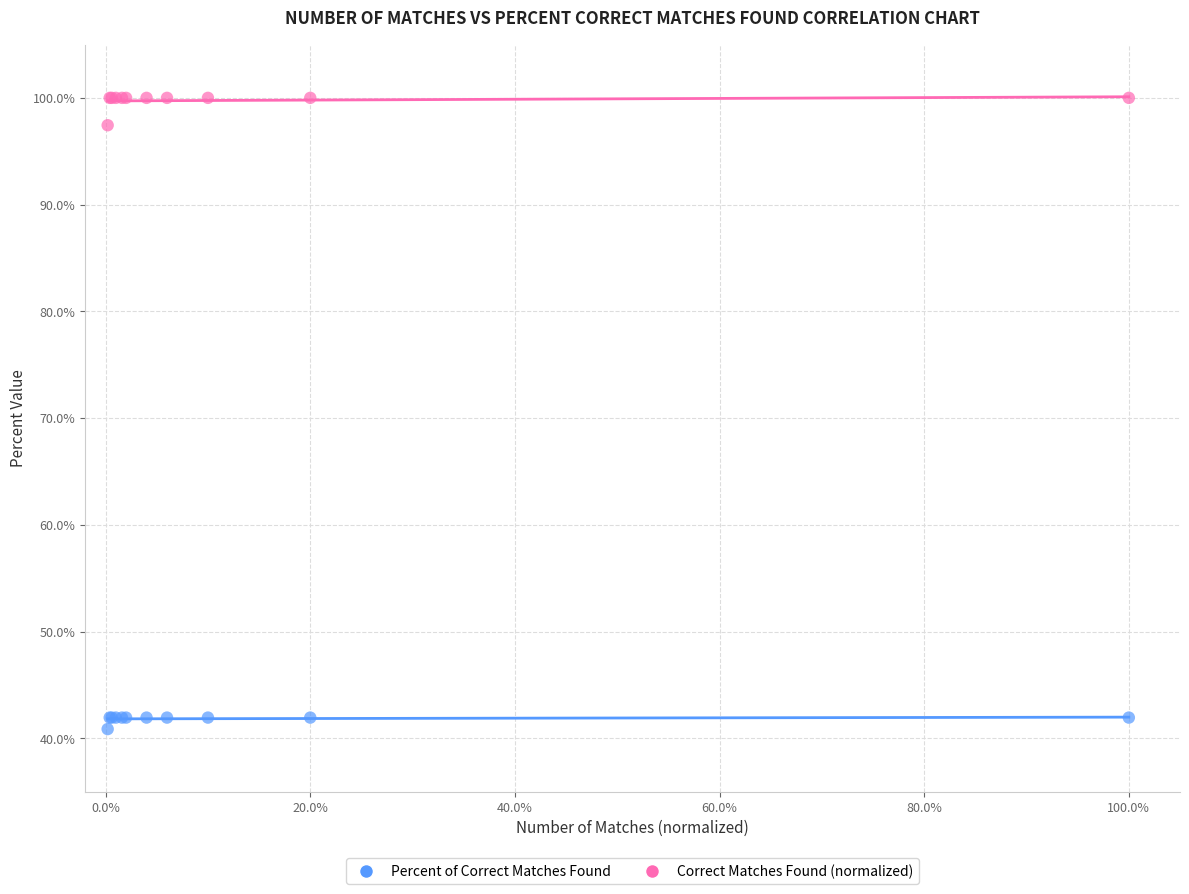

Which series has the largest Y range (max minus min)?

Correct Matches Found (normalized)